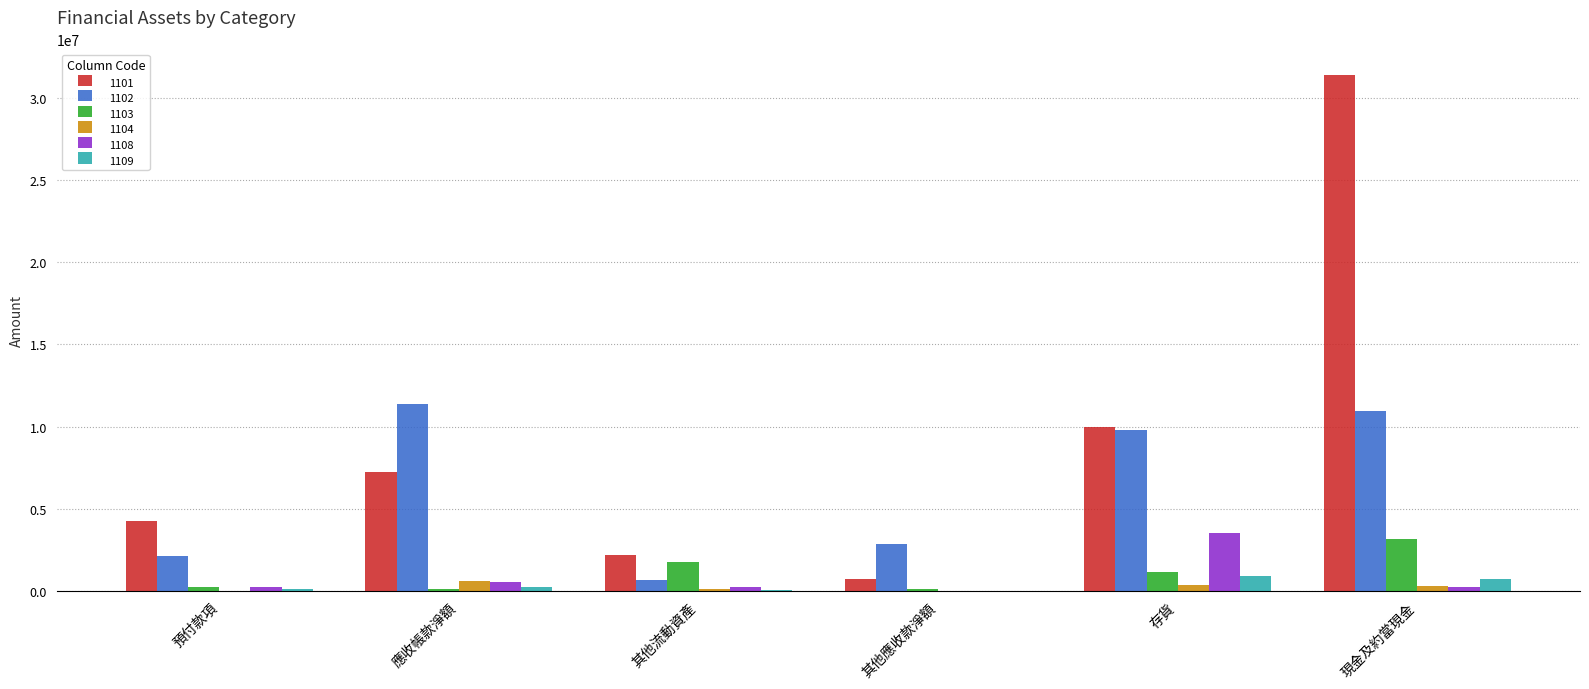

Where does the 1103 series first go above 1142911?

其他流動資產